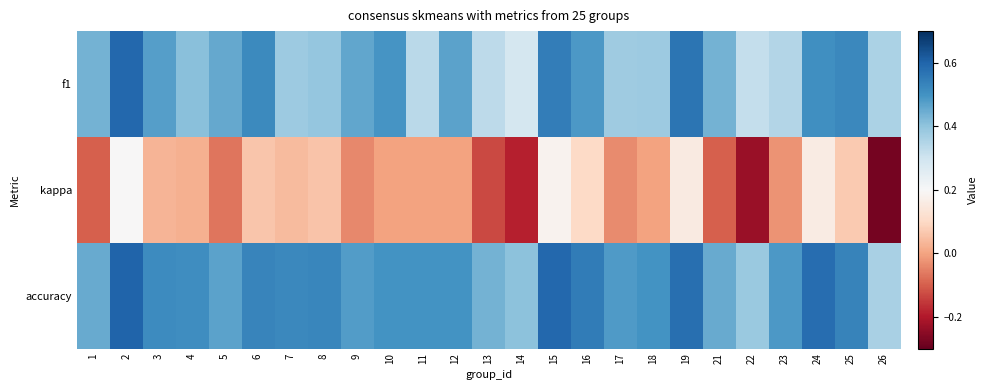

What is the smallest value displayed?

-0.3